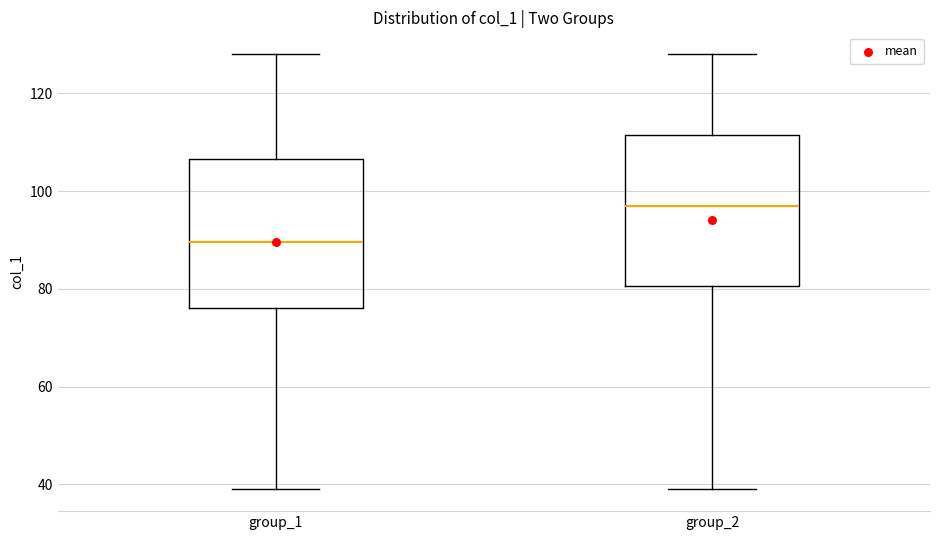

Where is the lower edge of the box for group_1 on the y-axis? The values are not printed on the chart, so give them approximately, as read against the axis.

76